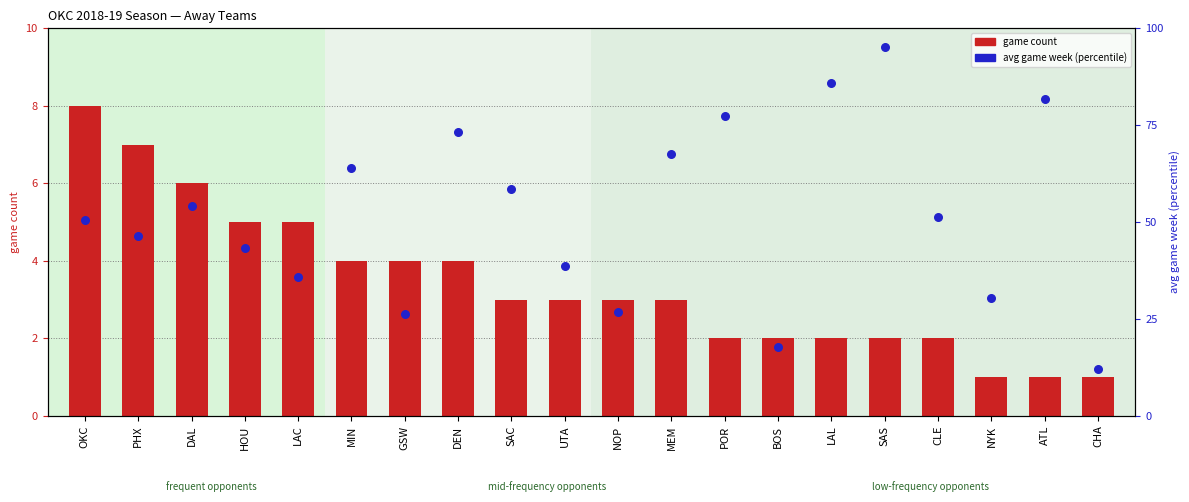

At which category is the sum across all series the highest?

SAS